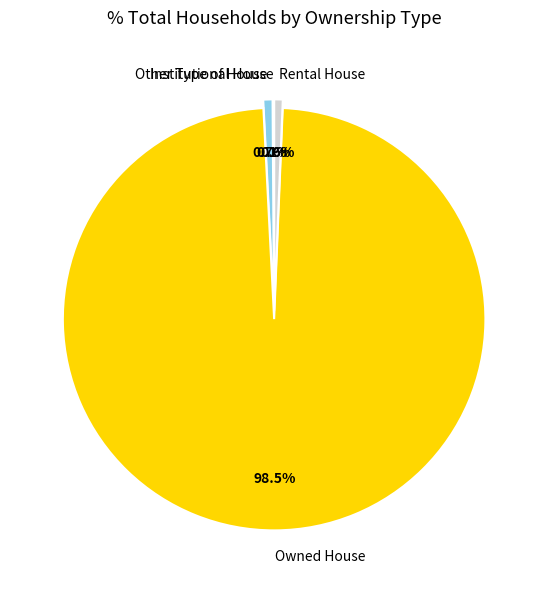

Between Rental House and Owned House, which is larger?

Owned House